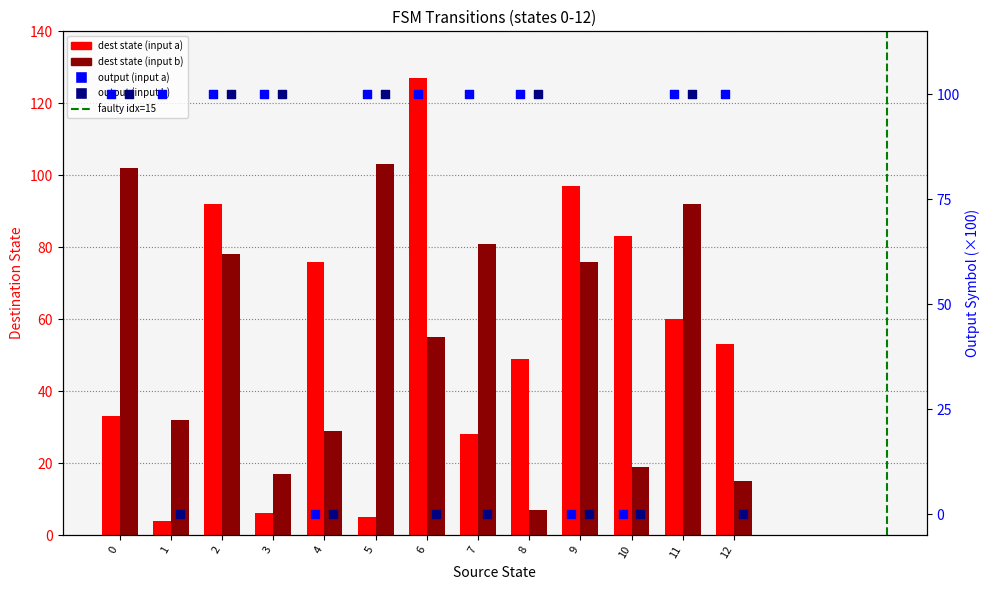

Which series contains the lowest Y value?

output_symbol (a)